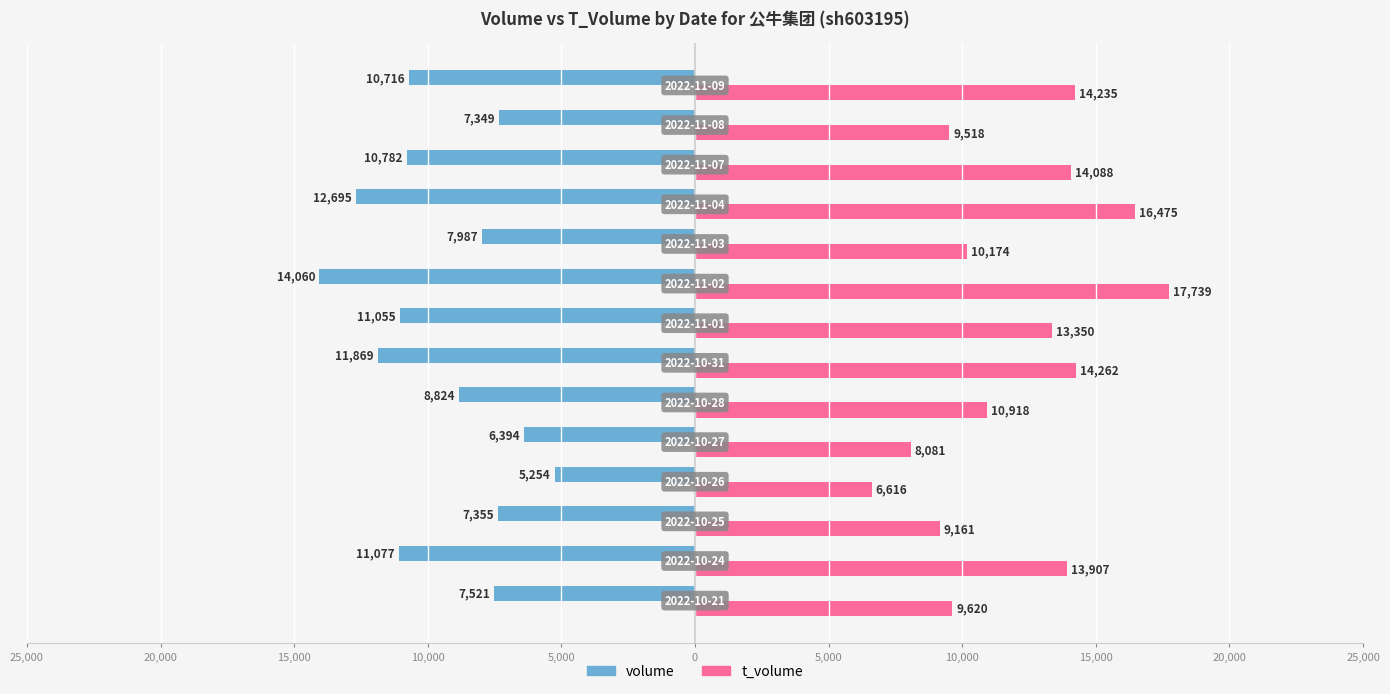

What is the difference between the maximum and second lowest values in the t_volume series?

9658